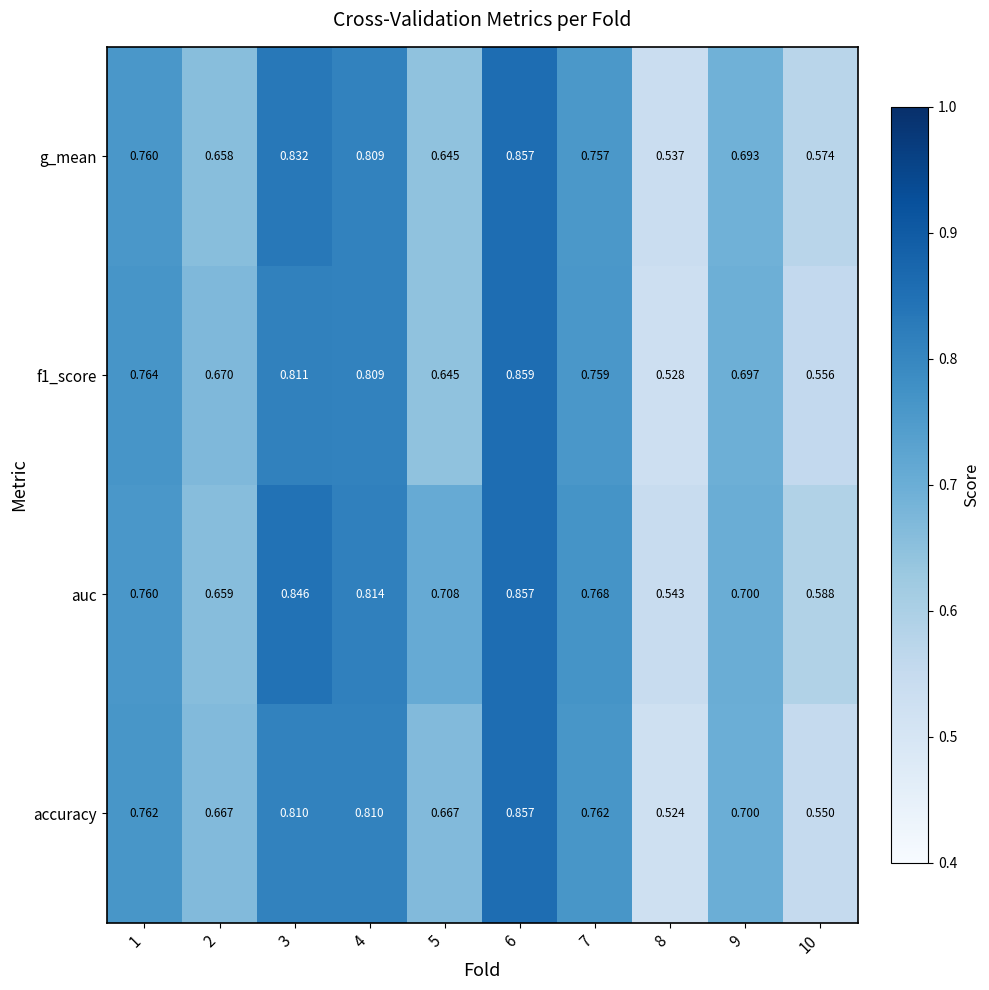

Which series has the largest range (max minus min)?

accuracy